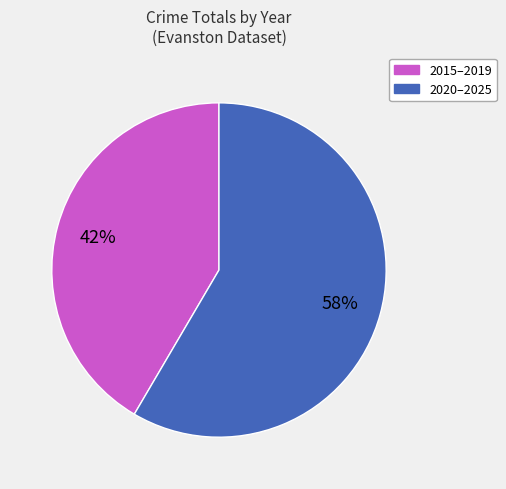

Is there a majority slice in this chart?

Yes